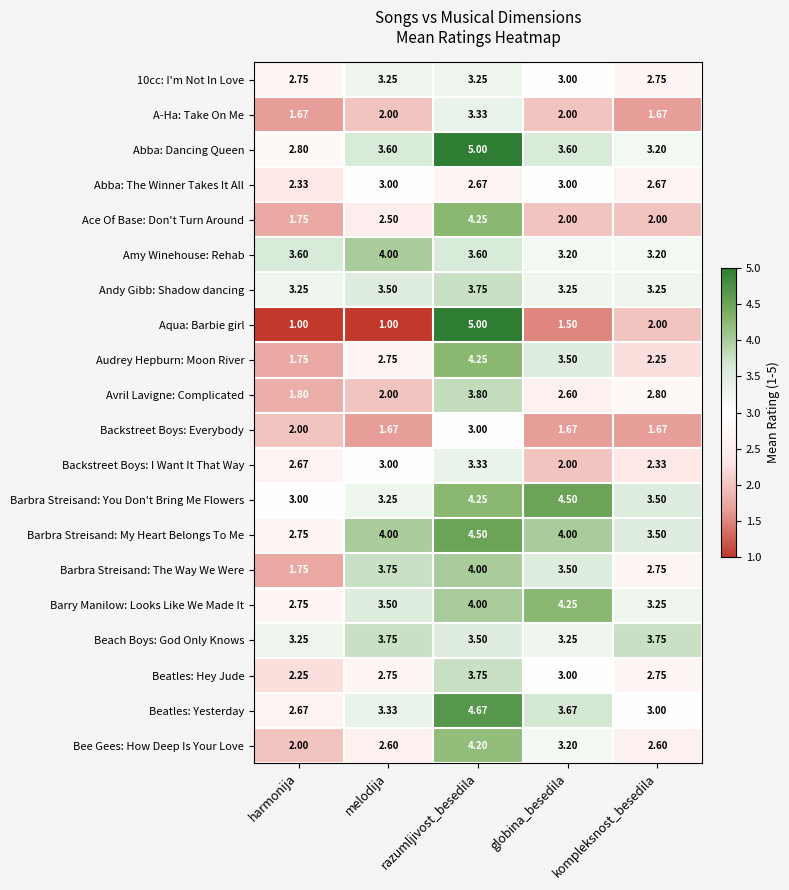

Which series has the largest range (max minus min)?

Aqua: Barbie girl